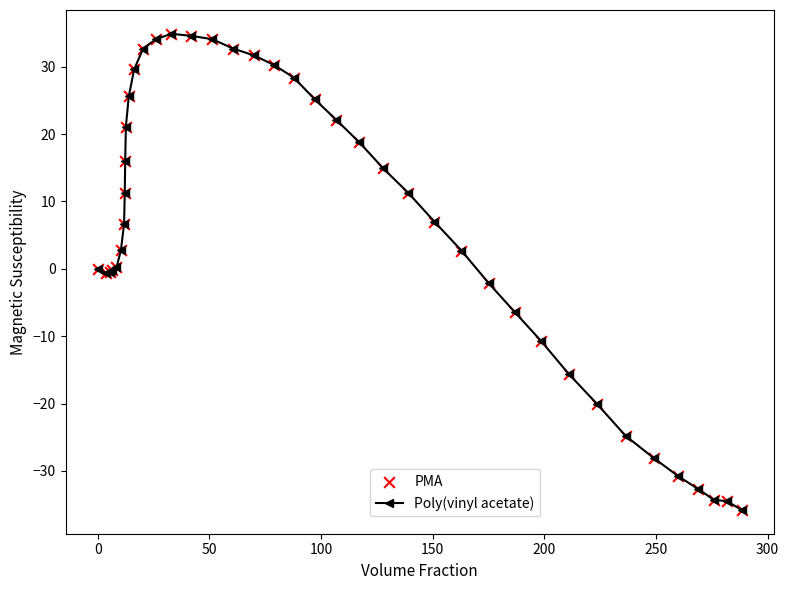

What is the difference between the second highest and minimum values?

70.4